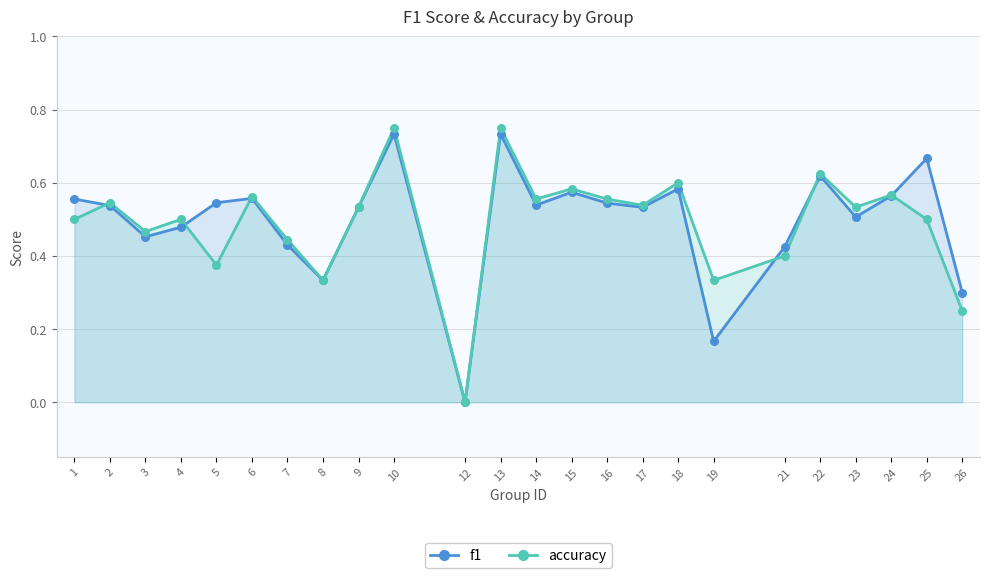

What is the total value across all series at 18?

1.2